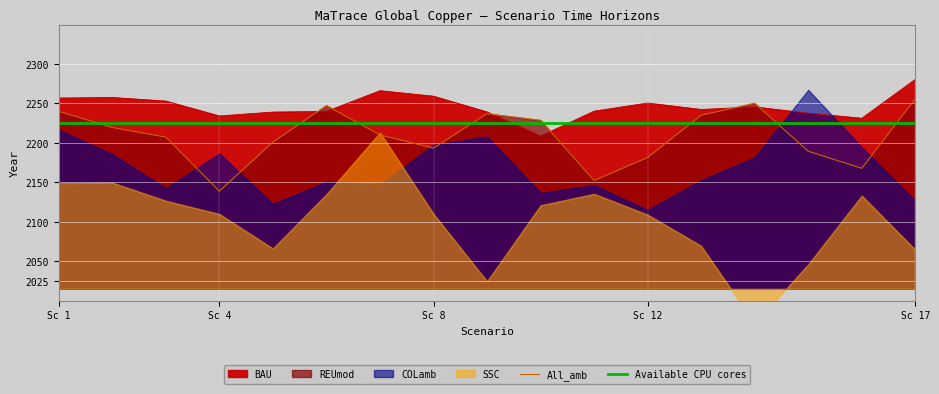

What is the sum of the Available CPU cores values at Sc 17 and 16?

4450.0